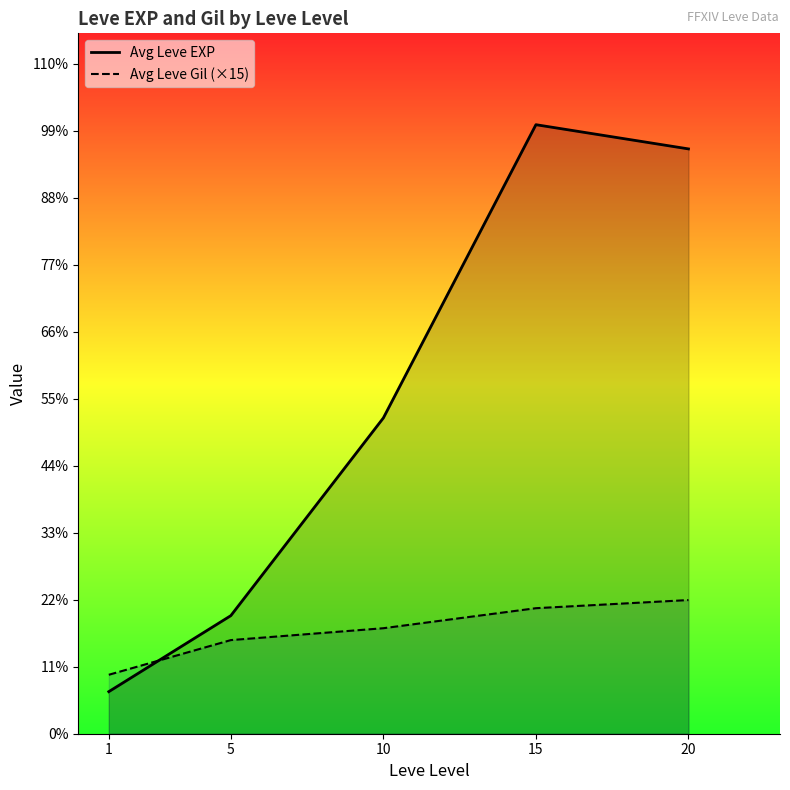

At which category does Avg Leve EXP reach its first local peak?

15